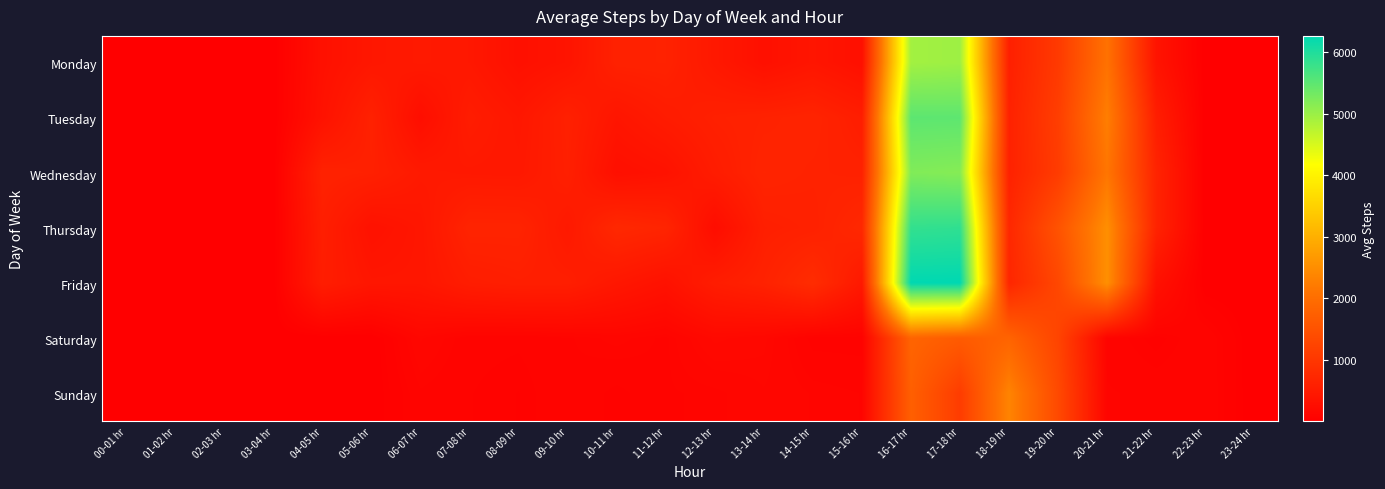

What is the spread (max minus min) of values at 07-08 hr?

581.0